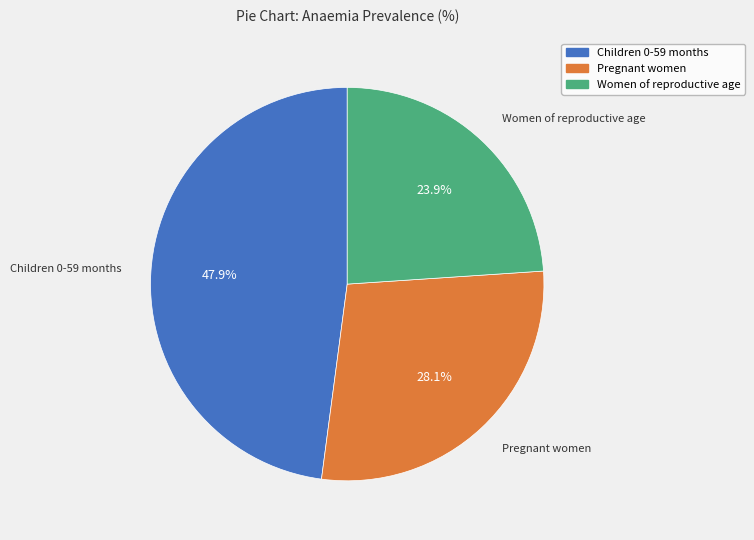

True or false: Children 0-59 months accounts for 48% of the total.

True